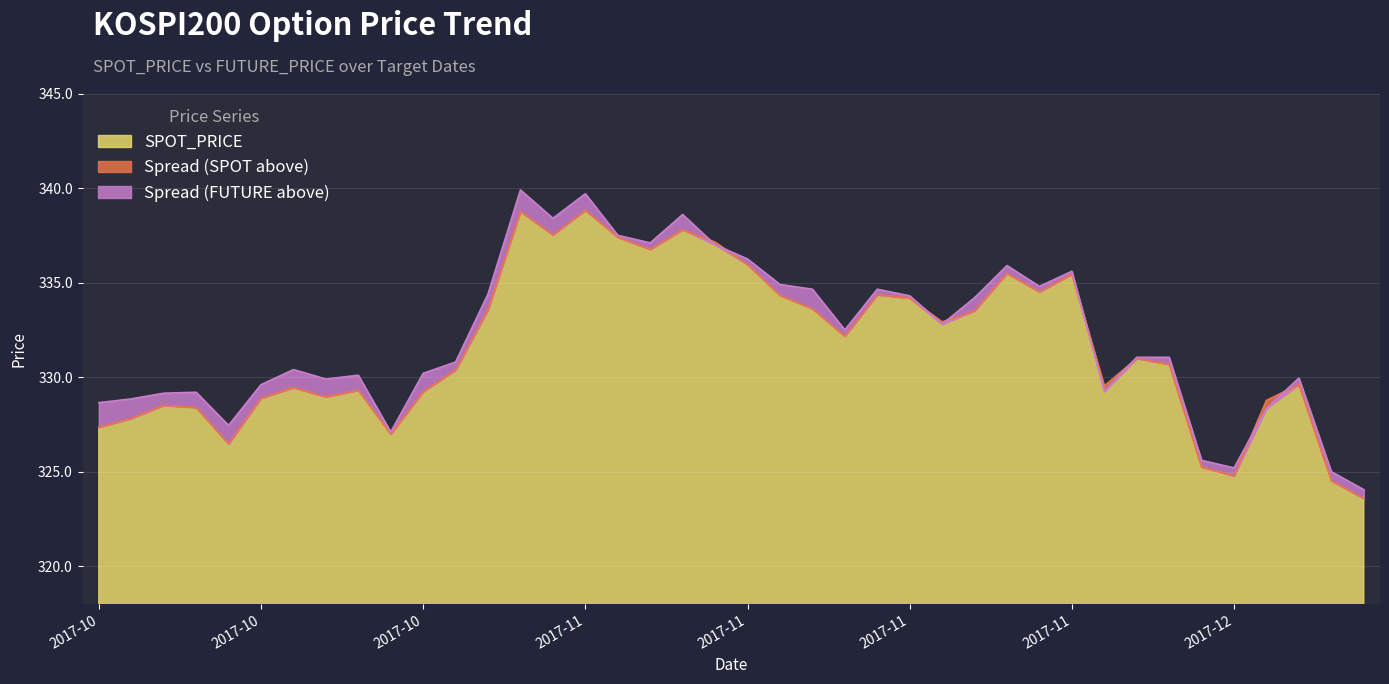

Is the value of SPOT_PRICE at 2017-12-04 greater than the value of FUTURE_PRICE at 2017-12-01?

Yes